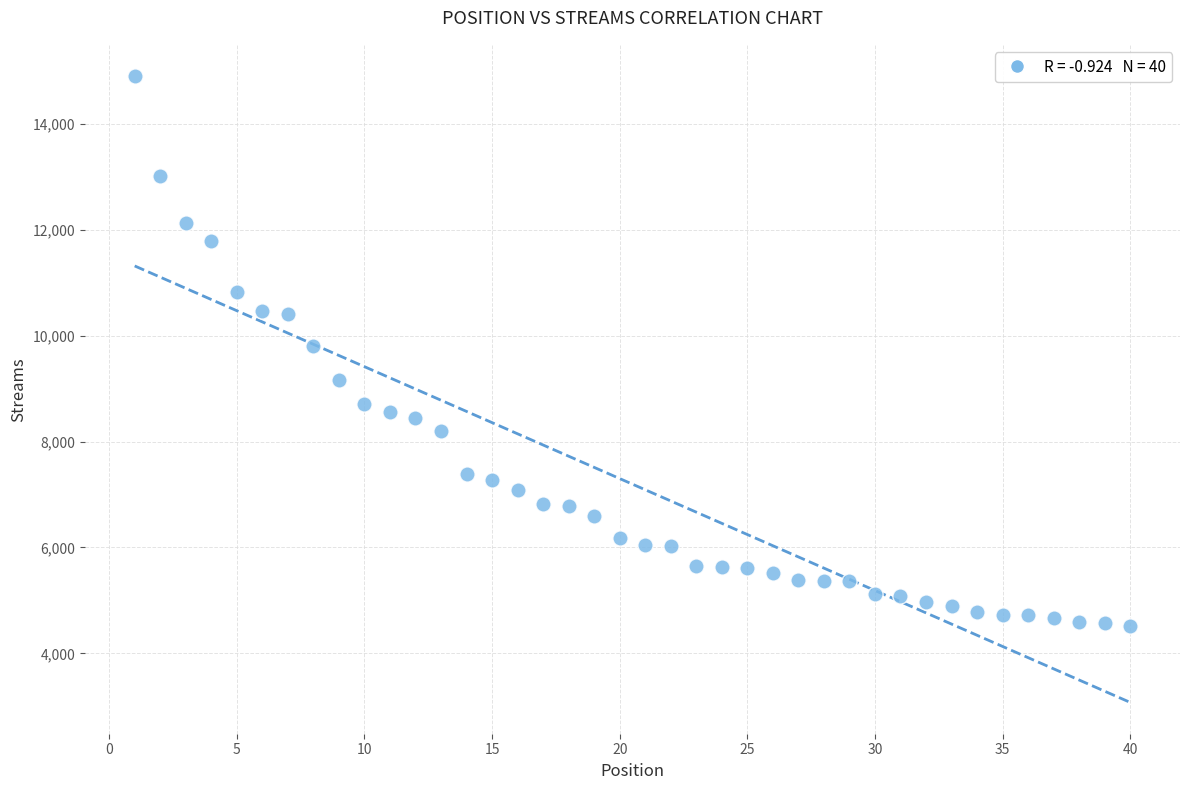

What is the range of Y values (max minus min)?

10397